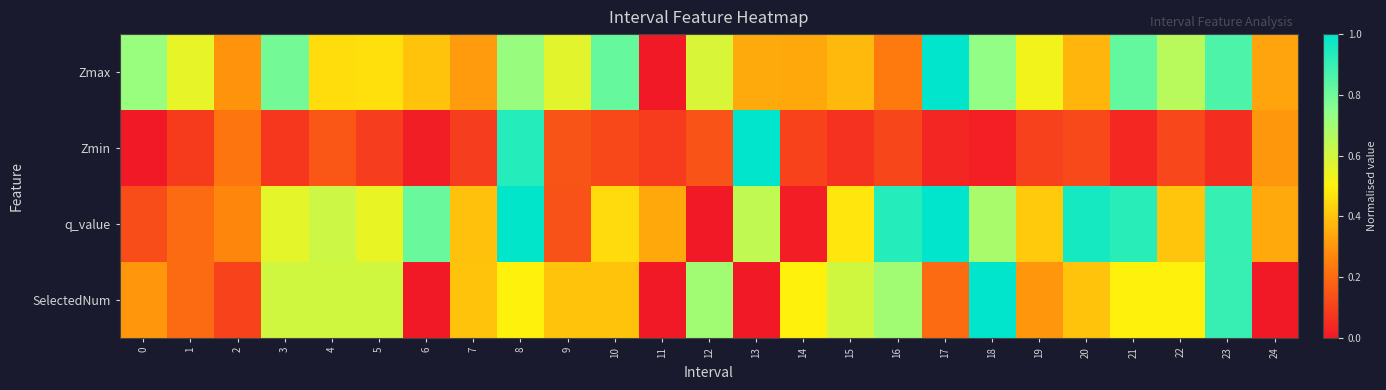

Which series has the largest total across all categories?

Zmax